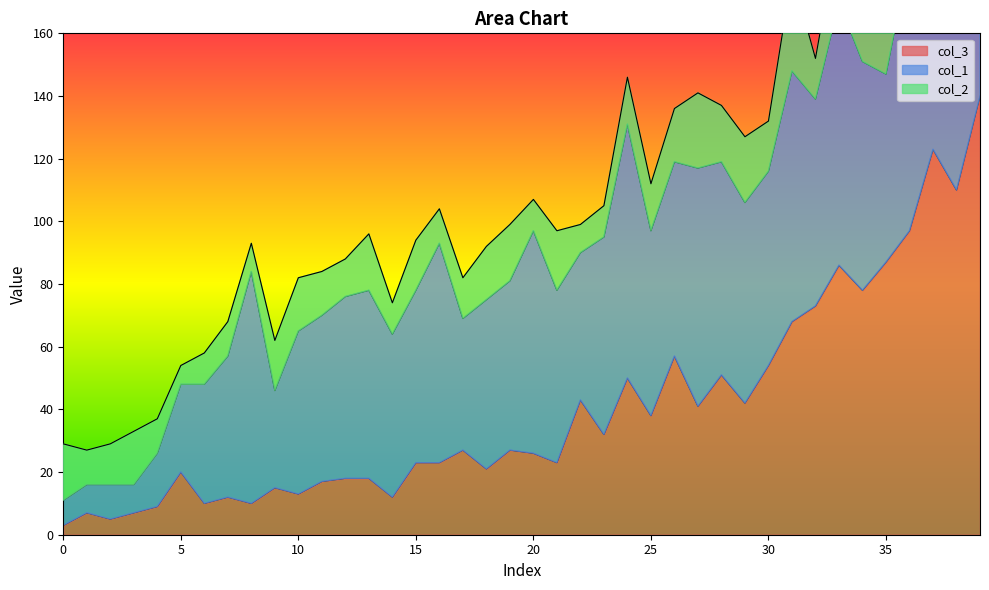

What is the total value across all series at 1?

27